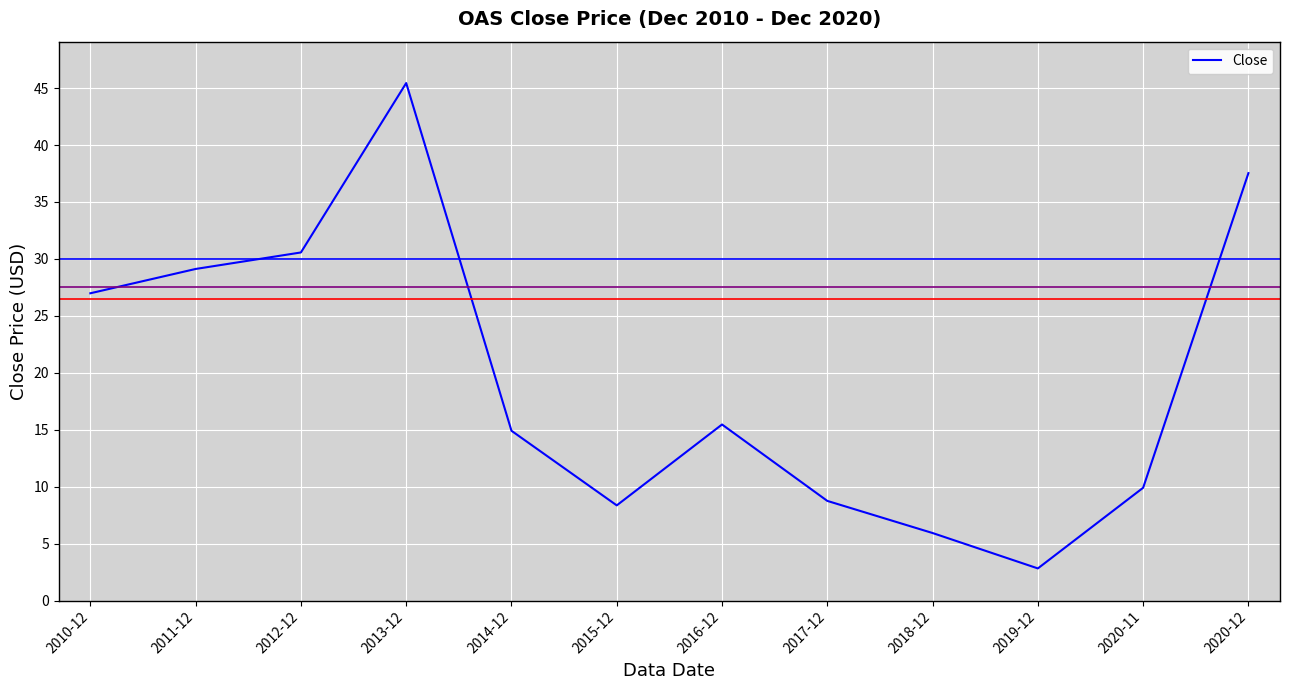

What is the approximate value at 2010-12?

27.0